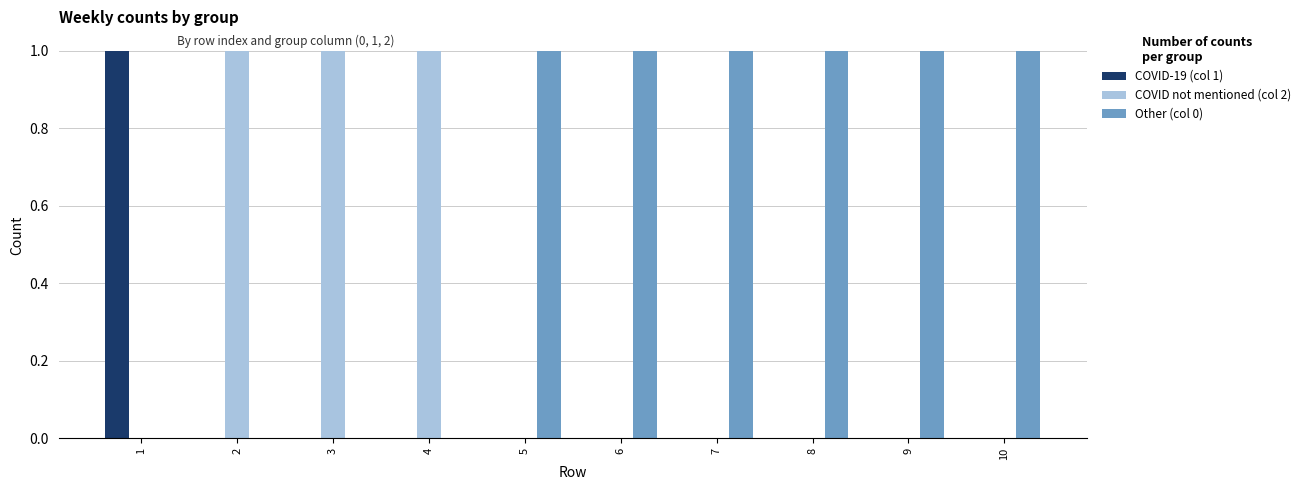

Count the number of data series in this chart.

3